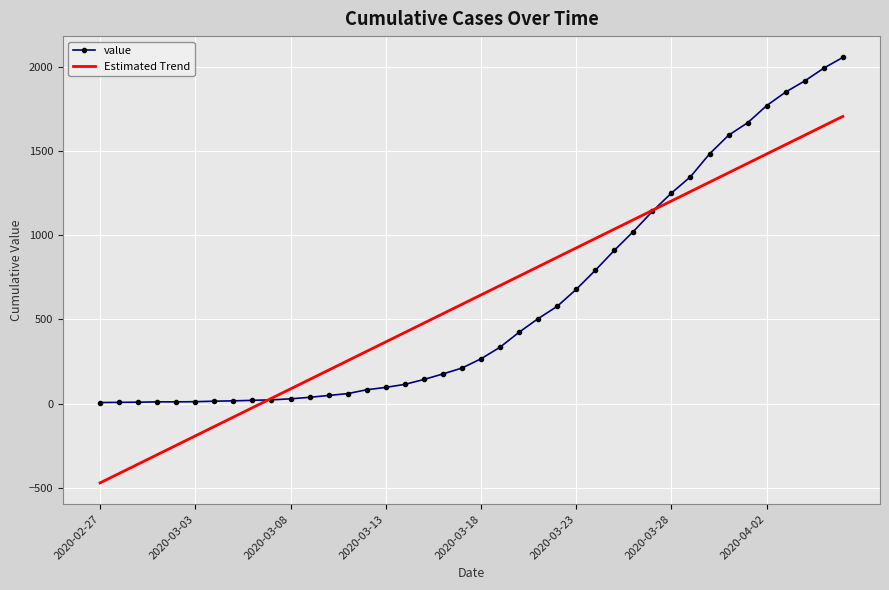

True or false: Estimated Trend has more than 2 interior local peaks.

False